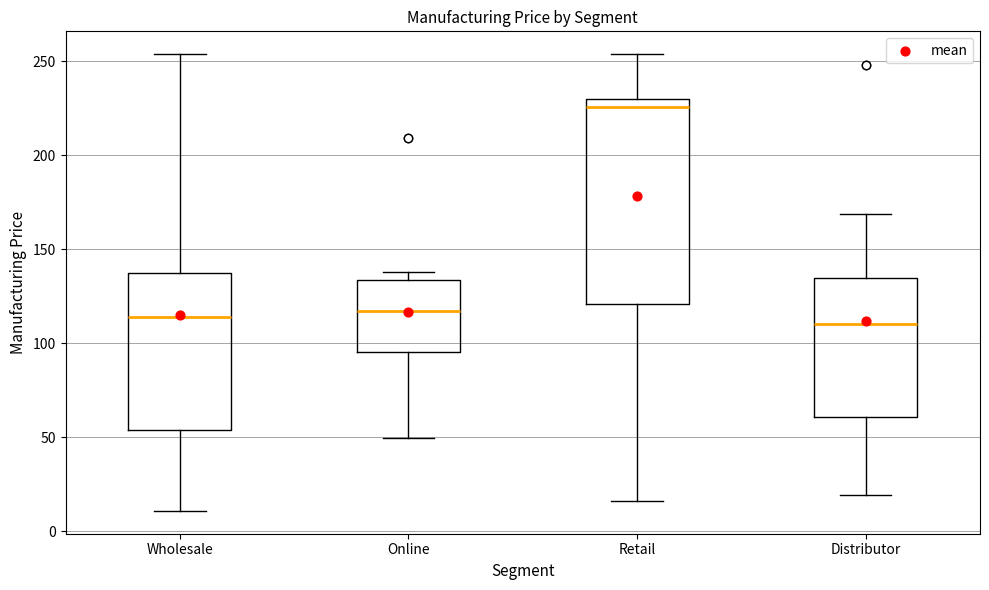

Which box's median line is the highest?

Retail